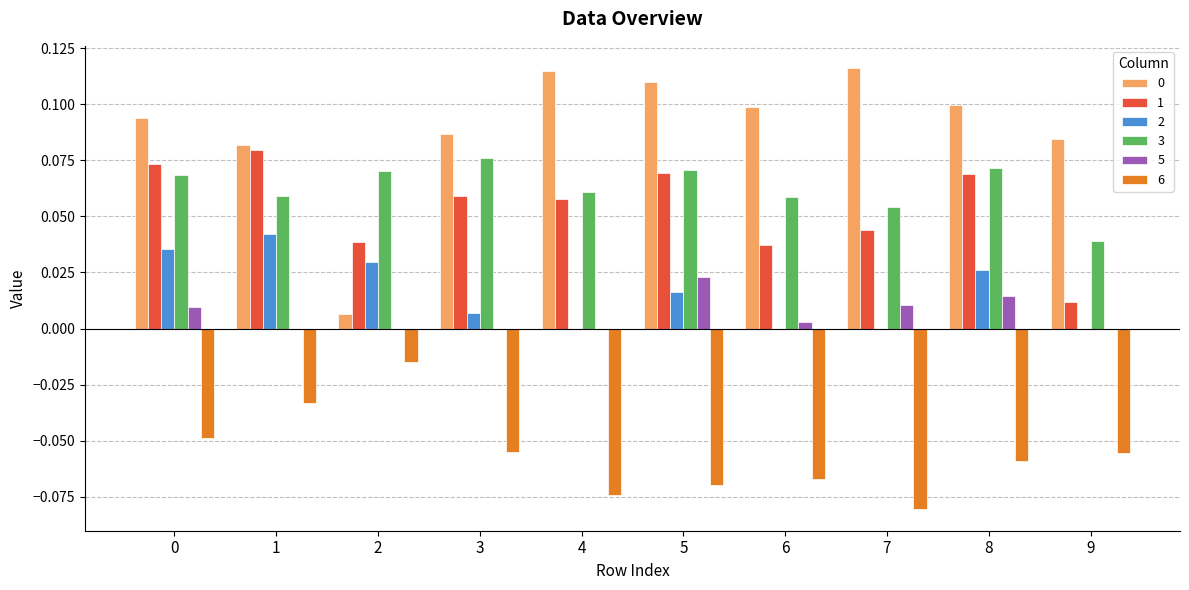

Is the value of 0 at 0 greater than the value of 5 at 4?

Yes